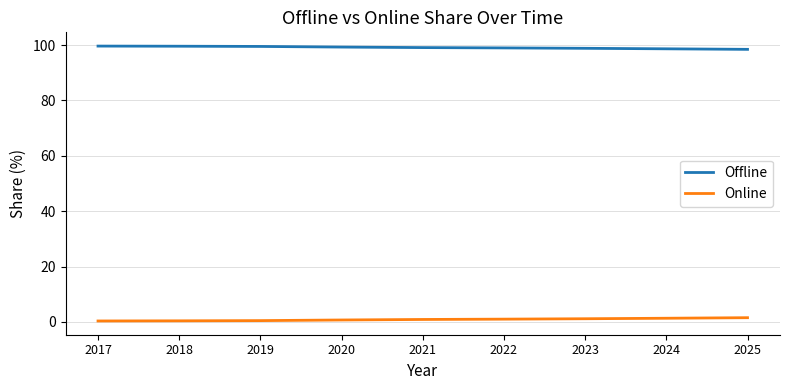

Rank the series at 2025 from highest to lowest value.

Offline, Online